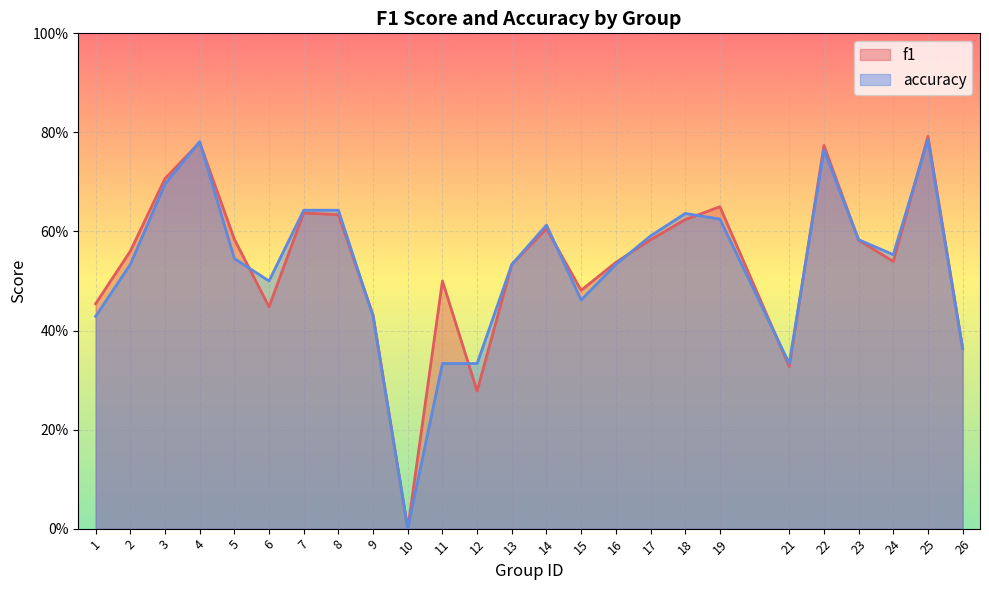

What is the greatest value displayed?

0.8